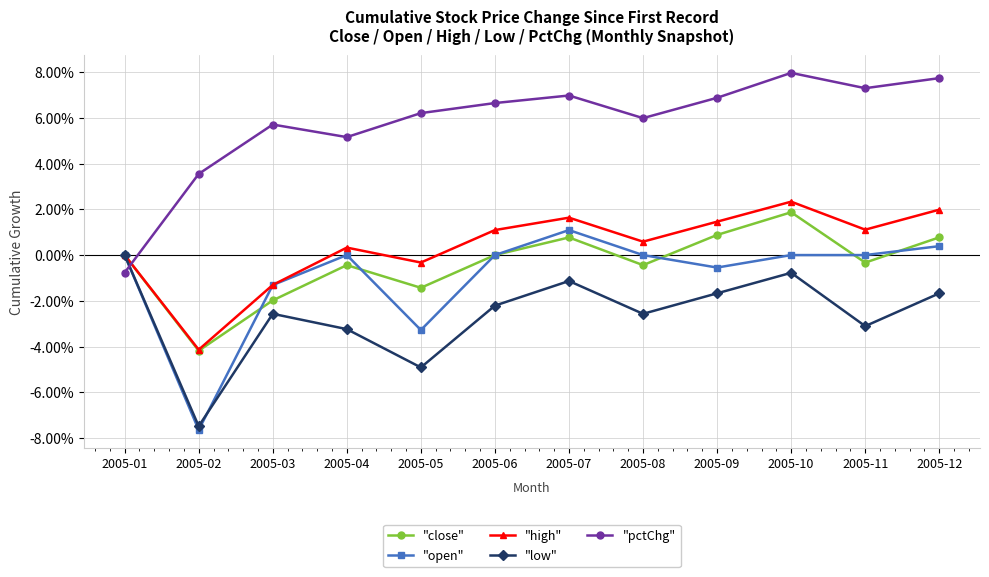

At which category does the chart reach its minimum across all series?

2005-02